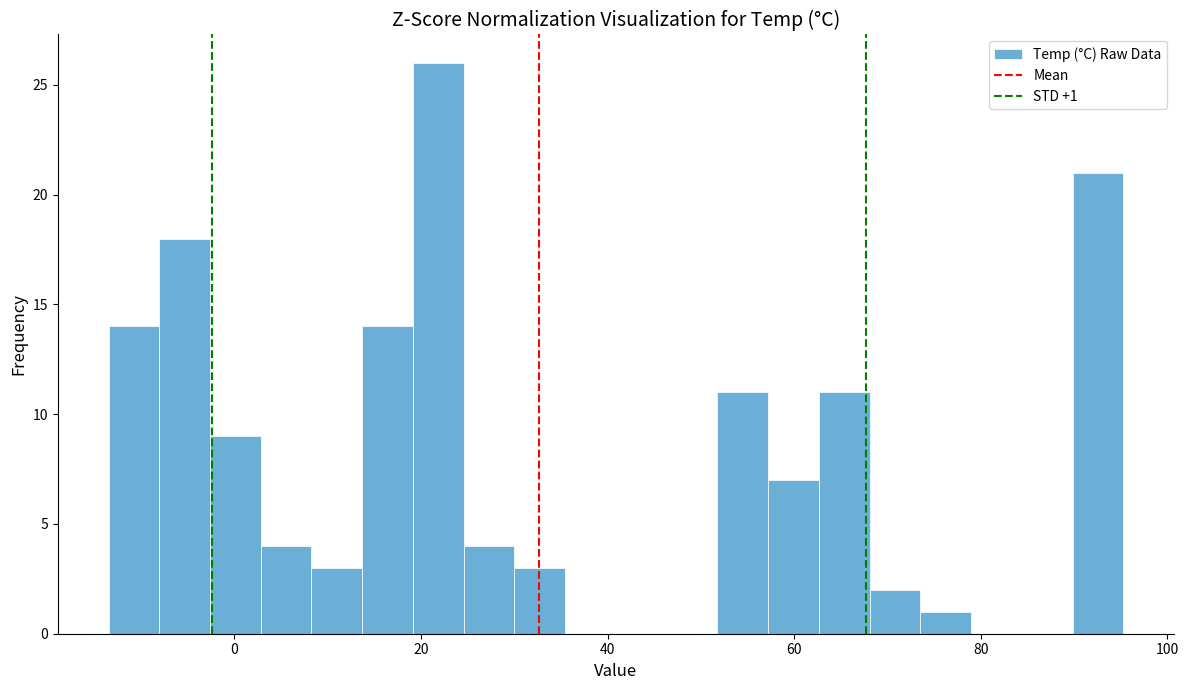

Around what value on the x-axis is the tallest bar? Give the approximate position of its centre, as read against the axis.

22